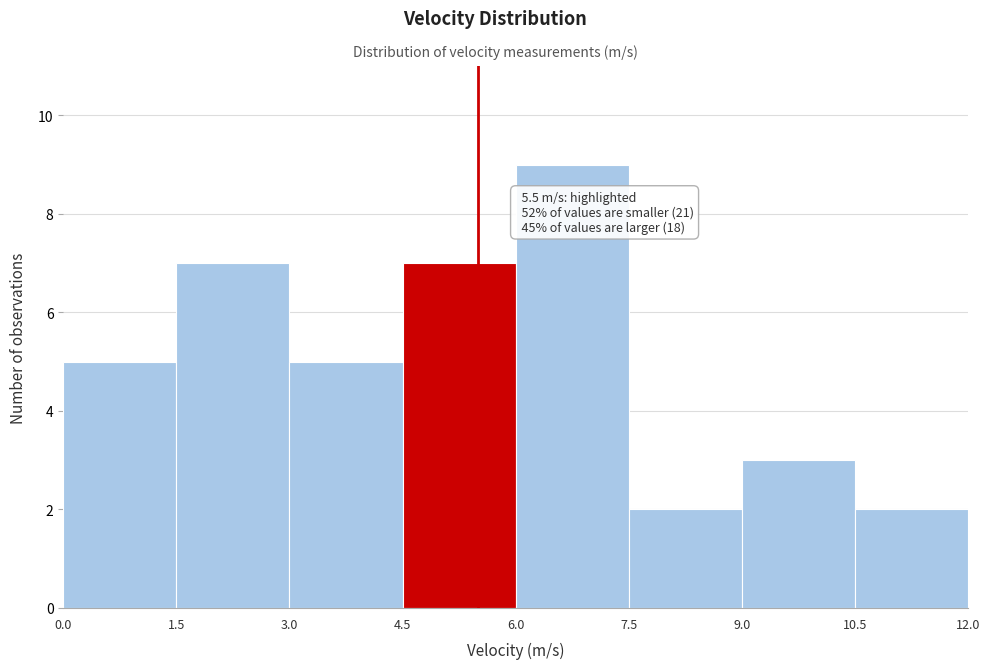

Which range on the x-axis has the tallest bar?

6.0 to 7.5